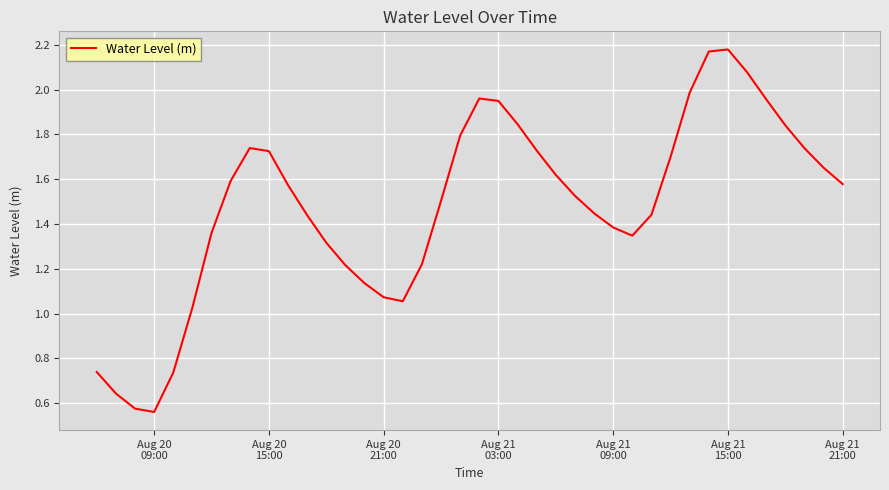

Reading left to right, transcribe all the data shown in this chart.

0.7	0.6	0.6	0.6	0.7	1.0	1.4	1.6	1.7	1.7	1.6	1.4	1.3	1.2	1.1	1.1	1.1	1.2	1.5	1.8	2.0	1.9	1.8	1.7	1.6	1.5	1.4	1.4	1.3	1.4	1.7	2.0	2.2	2.2	2.1	2.0	1.8	1.7	1.7	1.6